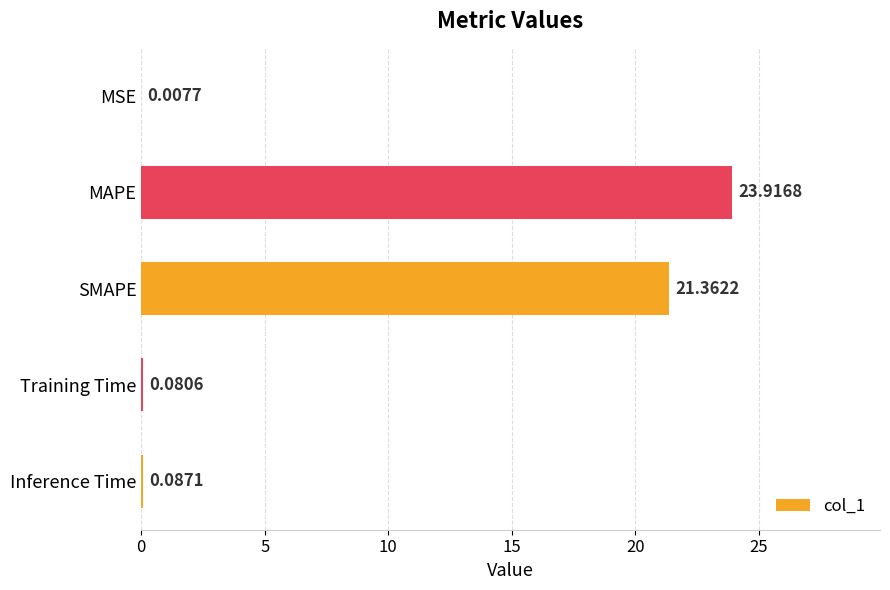

Which has a higher value, Training Time or Inference Time?

Inference Time